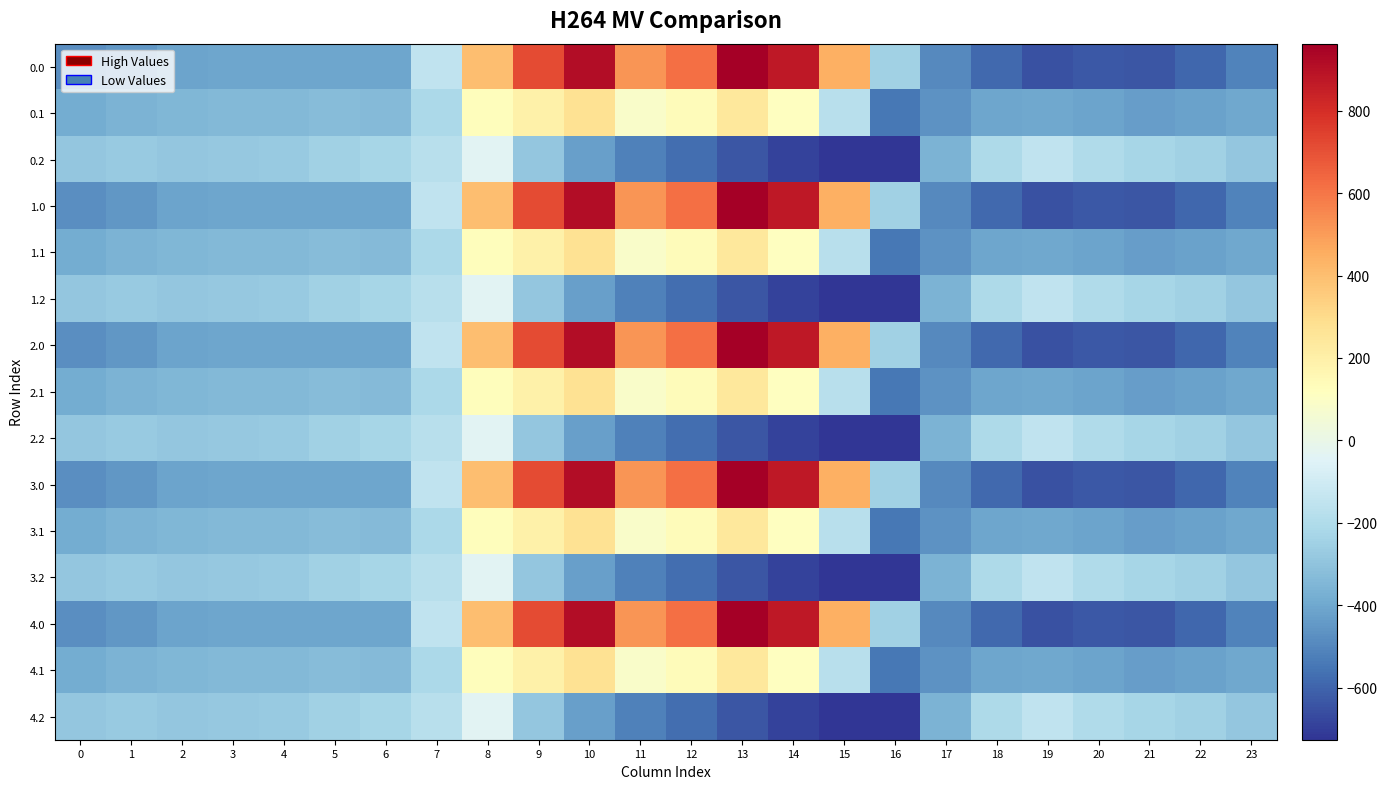

Reading left to right, list all the values displayed in this chart.

0.0: 0=-482.0	1=-449.5	2=-410.3	3=-404.4	4=-404.9	5=-403.8	6=-408.0	7=-150.1	8=395.3	9=716.9	10=916.2	11=516.0	12=619.4	13=962.7	14=870.3	15=443.0	16=-250.9	17=-494.8	18=-586.7	19=-649.2	20=-629.9	21=-638.4	22=-592.3	23=-511.3
0.1: 0=-384.6	1=-361.1	2=-347.9	3=-342.7	4=-339.6	5=-325.7	6=-332.2	7=-217.1	8=125.2	9=191.1	10=274.1	11=87.0	12=134.6	13=241.5	14=113.7	15=-173.1	16=-547.3	17=-466.6	18=-405.4	19=-400.2	20=-414.5	21=-432.4	22=-419.9	23=-399.4
0.2: 0=-287.1	1=-272.7	2=-285.5	3=-281.0	4=-274.4	5=-245.0	6=-228.8	7=-176.6	8=-35.3	9=-288.5	10=-423.5	11=-520.6	12=-571.2	13=-640.4	14=-687.4	15=-725.8	16=-726.6	17=-362.4	18=-210.0	19=-151.0	20=-199.2	21=-226.4	22=-247.4	23=-287.5
1.0: 0=-482.0	1=-449.5	2=-410.3	3=-404.4	4=-404.9	5=-403.8	6=-408.0	7=-150.1	8=395.3	9=716.9	10=916.2	11=516.0	12=619.4	13=962.7	14=870.3	15=443.0	16=-250.9	17=-494.8	18=-586.7	19=-649.2	20=-629.9	21=-638.4	22=-592.3	23=-511.3
1.1: 0=-384.6	1=-361.1	2=-347.9	3=-342.7	4=-339.6	5=-325.7	6=-332.2	7=-217.1	8=125.2	9=191.1	10=274.1	11=87.0	12=134.6	13=241.5	14=113.7	15=-173.1	16=-547.3	17=-466.6	18=-405.4	19=-400.2	20=-414.5	21=-432.4	22=-419.9	23=-399.4
1.2: 0=-287.1	1=-272.7	2=-285.5	3=-281.0	4=-274.4	5=-245.0	6=-228.8	7=-176.6	8=-35.3	9=-288.5	10=-423.5	11=-520.6	12=-571.2	13=-640.4	14=-687.4	15=-725.8	16=-726.6	17=-362.4	18=-210.0	19=-151.0	20=-199.2	21=-226.4	22=-247.4	23=-287.5
2.0: 0=-482.0	1=-449.5	2=-410.3	3=-404.4	4=-404.9	5=-403.8	6=-408.0	7=-150.1	8=395.3	9=716.9	10=916.2	11=516.0	12=619.4	13=962.7	14=870.3	15=443.0	16=-250.9	17=-494.8	18=-586.7	19=-649.2	20=-629.9	21=-638.4	22=-592.3	23=-511.3
2.1: 0=-384.6	1=-361.1	2=-347.9	3=-342.7	4=-339.6	5=-325.7	6=-332.2	7=-217.1	8=125.2	9=191.1	10=274.1	11=87.0	12=134.6	13=241.5	14=113.7	15=-173.1	16=-547.3	17=-466.6	18=-405.4	19=-400.2	20=-414.5	21=-432.4	22=-419.9	23=-399.4
2.2: 0=-287.1	1=-272.7	2=-285.5	3=-281.0	4=-274.4	5=-245.0	6=-228.8	7=-176.6	8=-35.3	9=-288.5	10=-423.5	11=-520.6	12=-571.2	13=-640.4	14=-687.4	15=-725.8	16=-726.6	17=-362.4	18=-210.0	19=-151.0	20=-199.2	21=-226.4	22=-247.4	23=-287.5
3.0: 0=-482.0	1=-449.5	2=-410.3	3=-404.4	4=-404.9	5=-403.8	6=-408.0	7=-150.1	8=395.3	9=716.9	10=916.2	11=516.0	12=619.4	13=962.7	14=870.3	15=443.0	16=-250.9	17=-494.8	18=-586.7	19=-649.2	20=-629.9	21=-638.4	22=-592.3	23=-511.3
3.1: 0=-384.6	1=-361.1	2=-347.9	3=-342.7	4=-339.6	5=-325.7	6=-332.2	7=-217.1	8=125.2	9=191.1	10=274.1	11=87.0	12=134.6	13=241.5	14=113.7	15=-173.1	16=-547.3	17=-466.6	18=-405.4	19=-400.2	20=-414.5	21=-432.4	22=-419.9	23=-399.4
3.2: 0=-287.1	1=-272.7	2=-285.5	3=-281.0	4=-274.4	5=-245.0	6=-228.8	7=-176.6	8=-35.3	9=-288.5	10=-423.5	11=-520.6	12=-571.2	13=-640.4	14=-687.4	15=-725.8	16=-726.6	17=-362.4	18=-210.0	19=-151.0	20=-199.2	21=-226.4	22=-247.4	23=-287.5
4.0: 0=-482.0	1=-449.5	2=-410.3	3=-404.4	4=-404.9	5=-403.8	6=-408.0	7=-150.1	8=395.3	9=716.9	10=916.2	11=516.0	12=619.4	13=962.7	14=870.3	15=443.0	16=-250.9	17=-494.8	18=-586.7	19=-649.2	20=-629.9	21=-638.4	22=-592.3	23=-511.3
4.1: 0=-384.6	1=-361.1	2=-347.9	3=-342.7	4=-339.6	5=-325.7	6=-332.2	7=-217.1	8=125.2	9=191.1	10=274.1	11=87.0	12=134.6	13=241.5	14=113.7	15=-173.1	16=-547.3	17=-466.6	18=-405.4	19=-400.2	20=-414.5	21=-432.4	22=-419.9	23=-399.4
4.2: 0=-287.1	1=-272.7	2=-285.5	3=-281.0	4=-274.4	5=-245.0	6=-228.8	7=-176.6	8=-35.3	9=-288.5	10=-423.5	11=-520.6	12=-571.2	13=-640.4	14=-687.4	15=-725.8	16=-726.6	17=-362.4	18=-210.0	19=-151.0	20=-199.2	21=-226.4	22=-247.4	23=-287.5